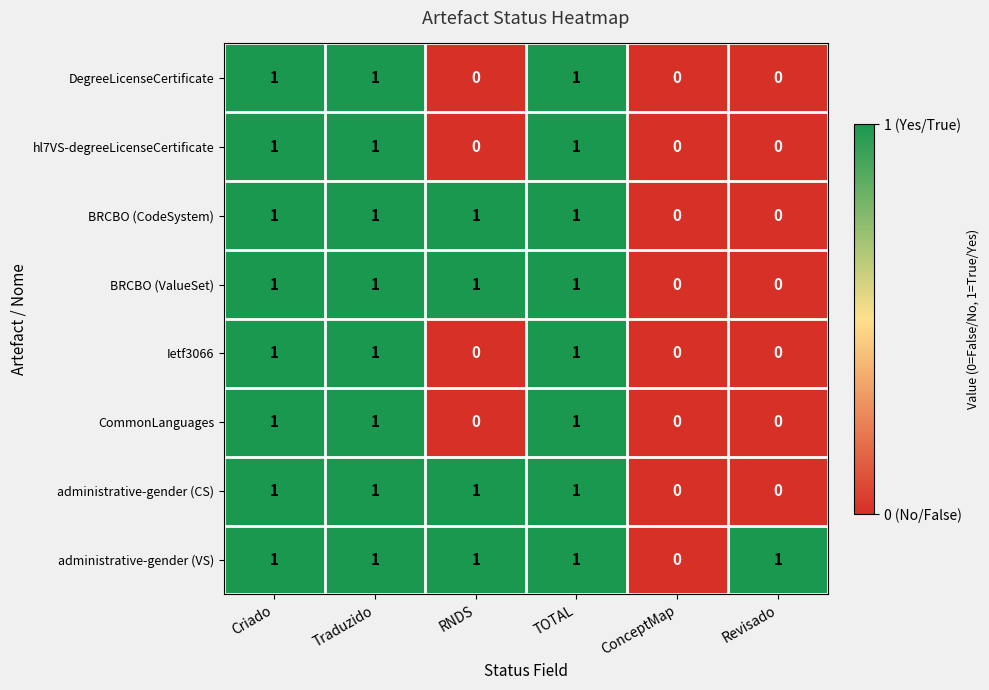

How many values in administrative-gender (VS) are above zero?

5